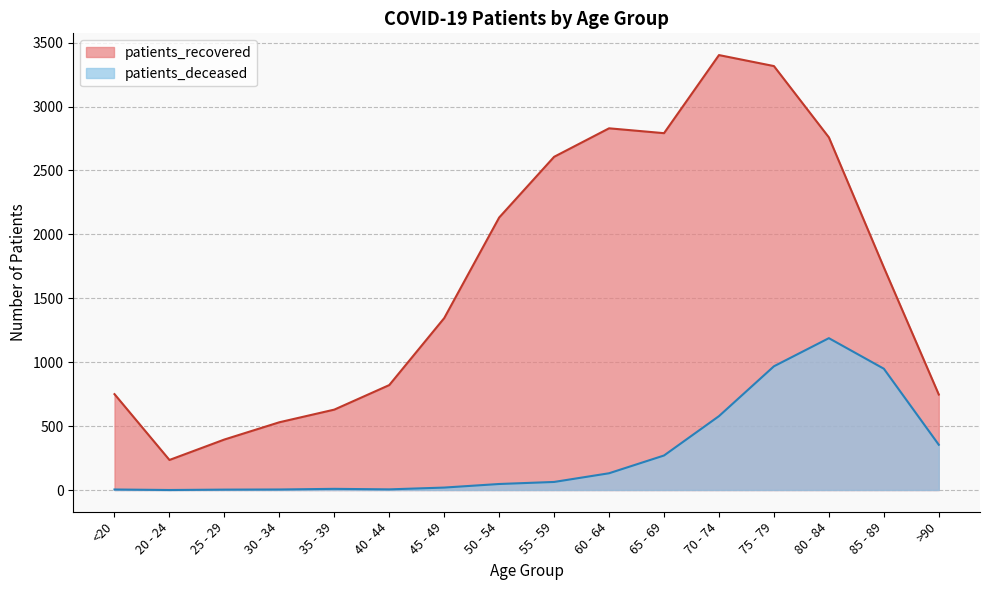

True or false: patients_deceased and patients_recovered intersect in this chart.

False